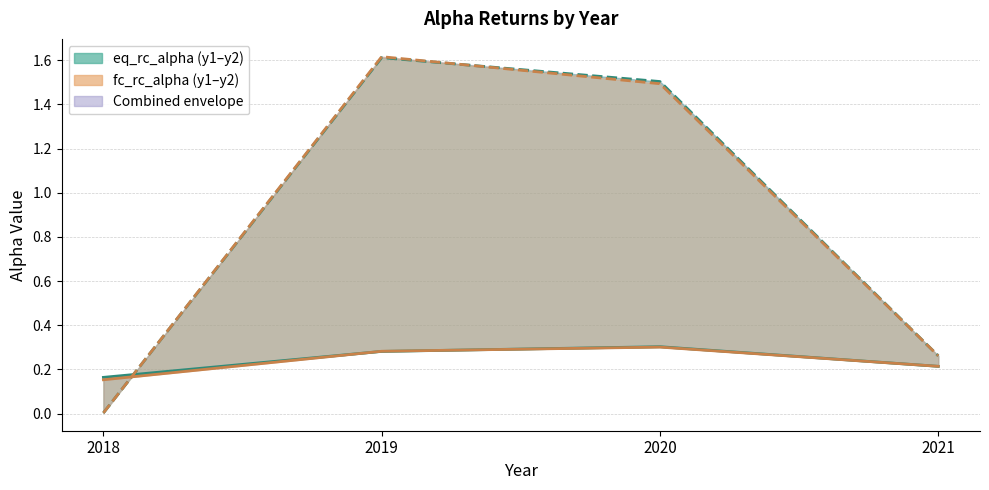

Rank the series by their maximum value, from lowest to highest.

fc_rc_alpha_y1, eq_rc_alpha_y1, eq_rc_alpha_y2, fc_rc_alpha_y2